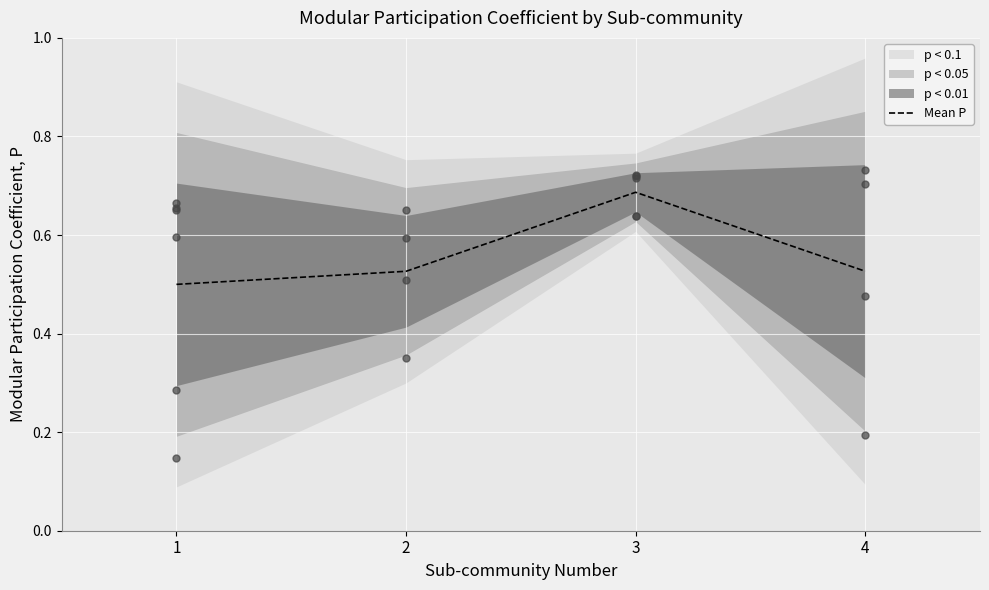

Between 2 and 1, which is larger?

2